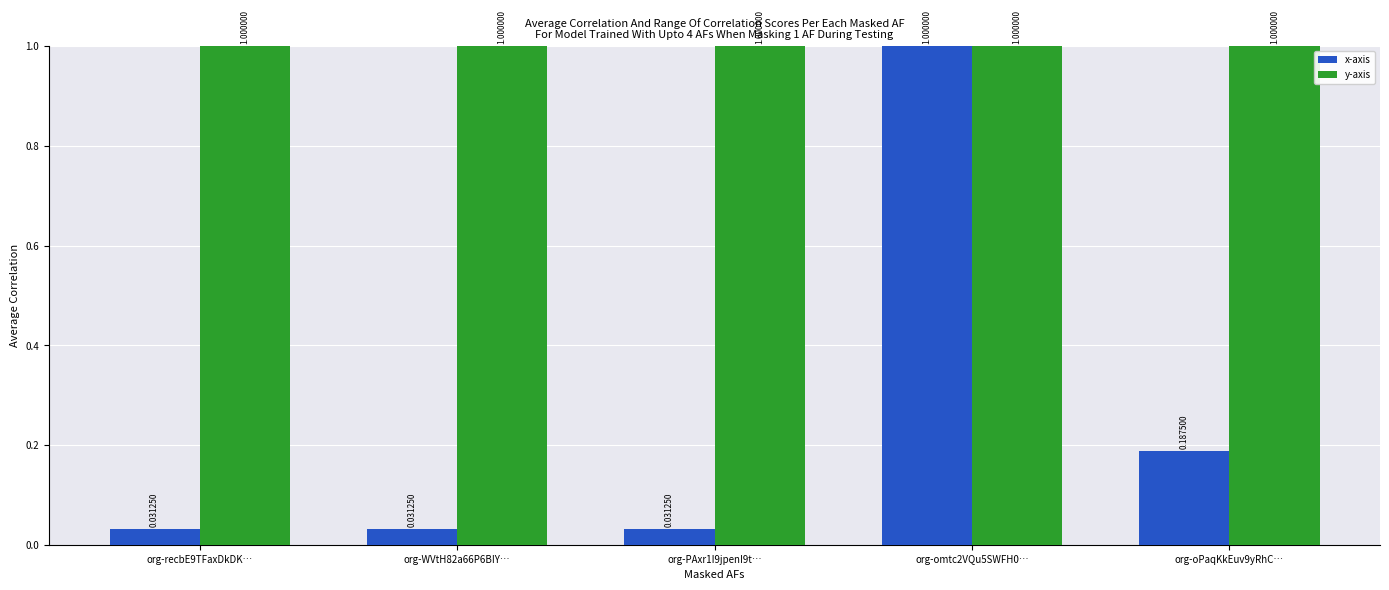

What are all the series names shown in the legend?

x-axis, y-axis